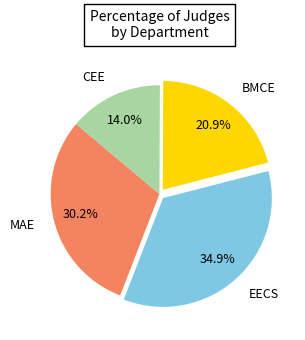

What is the smallest slice in the pie chart?

CEE